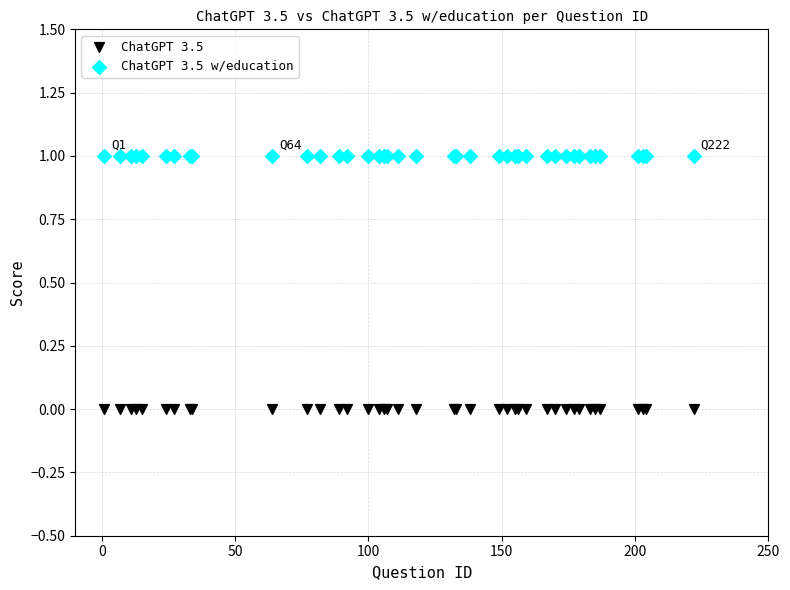

Which series contains the lowest Y value?

ChatGPT 3.5